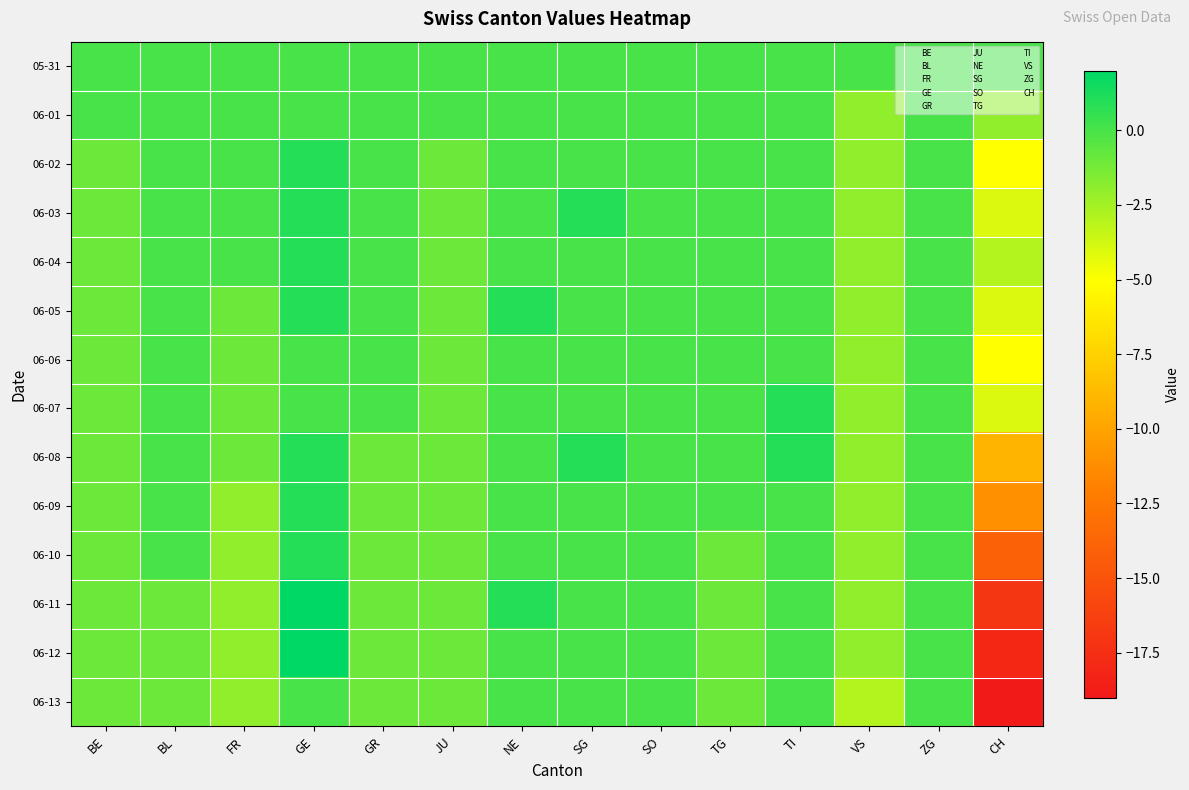

Between SG and NE, which is larger?

SG